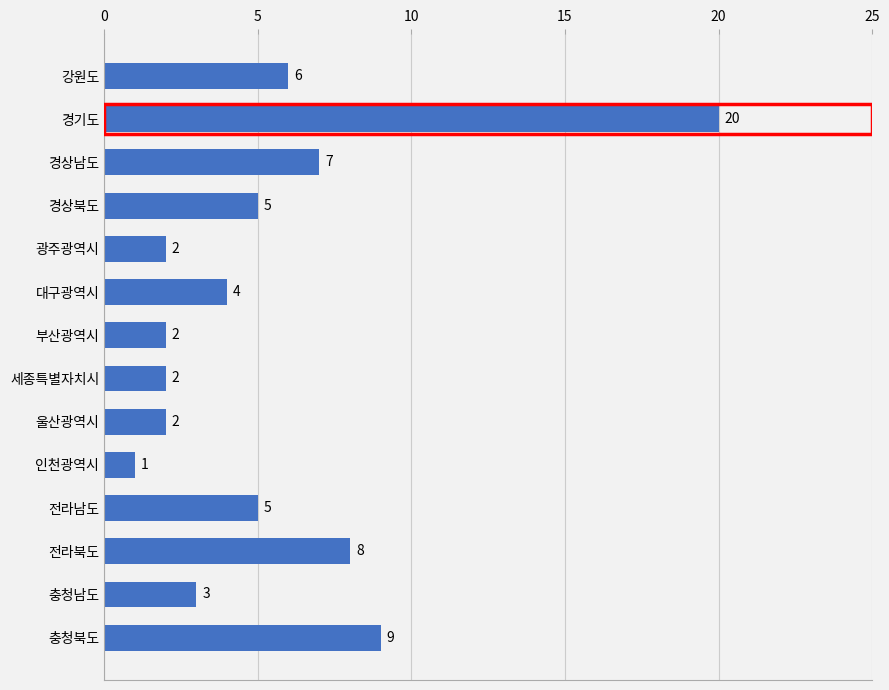

At which category does the chart reach its peak across all series?

경기도